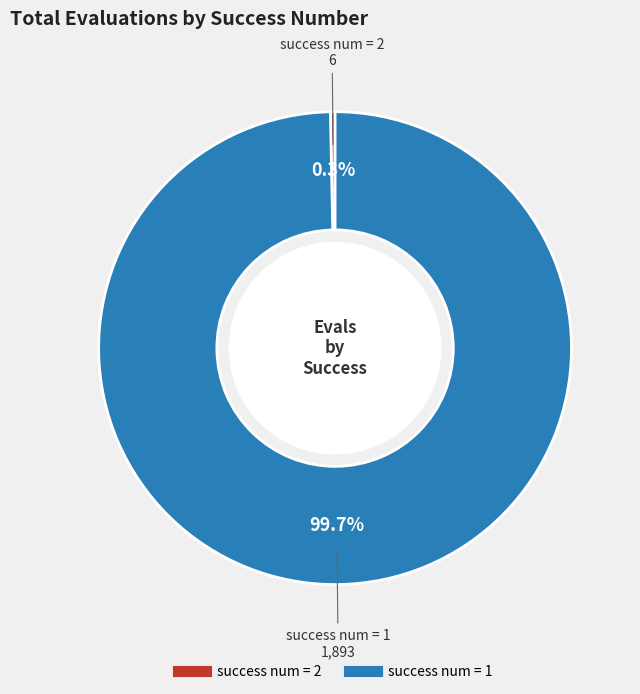

Does any single category account for the majority?

Yes